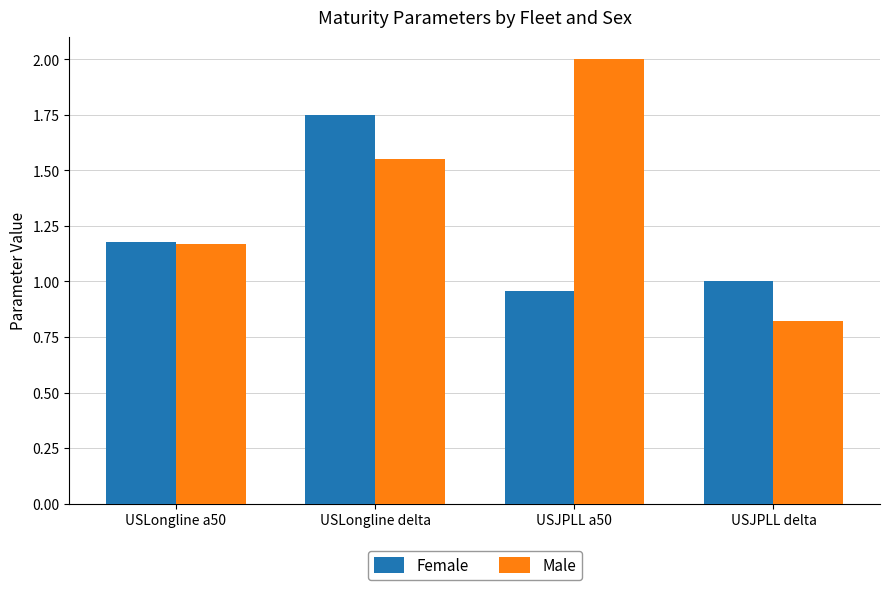

Rank the series at USJPLL delta from highest to lowest value.

Female, Male